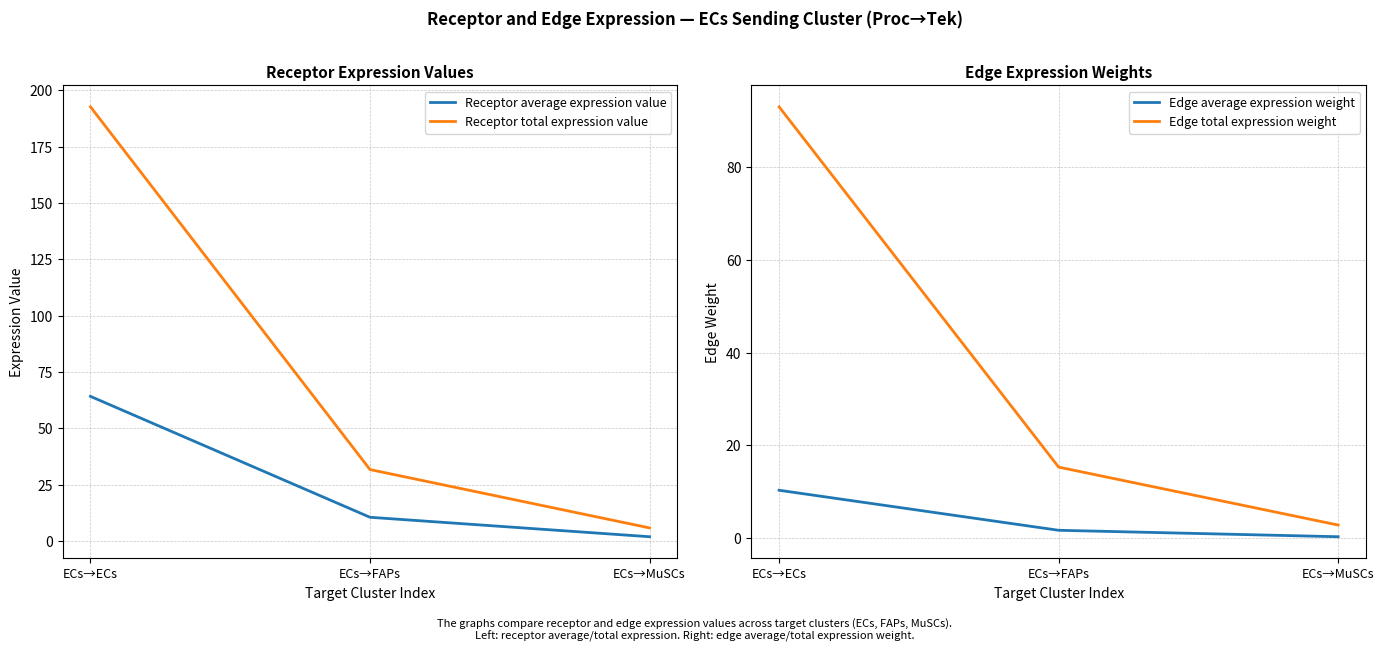

Between ECs→ECs and ECs→MuSCs, which series saw the biggest shift?

Receptor total expression value